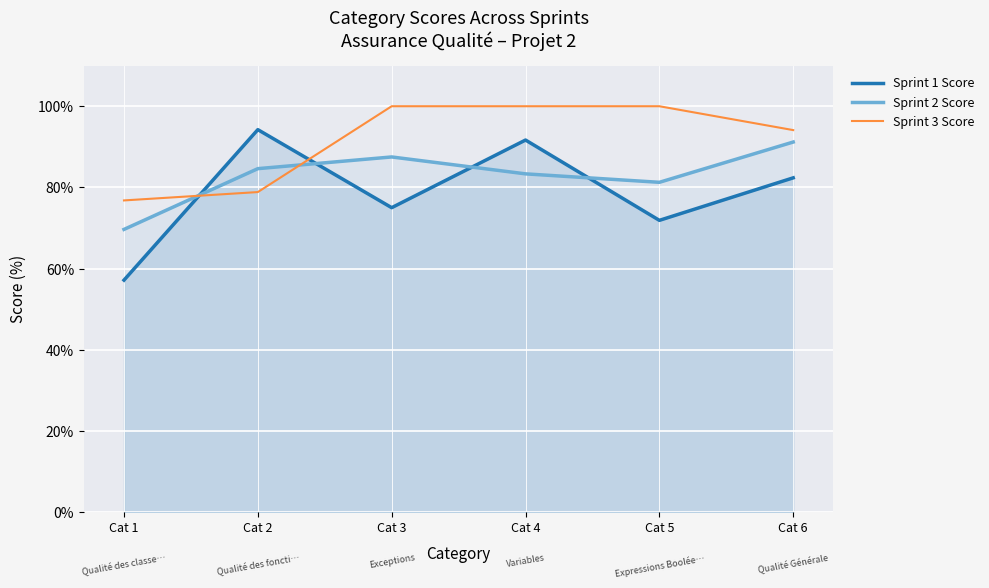

True or false: Sprint 3 Score and Sprint 1 Score intersect in this chart.

True